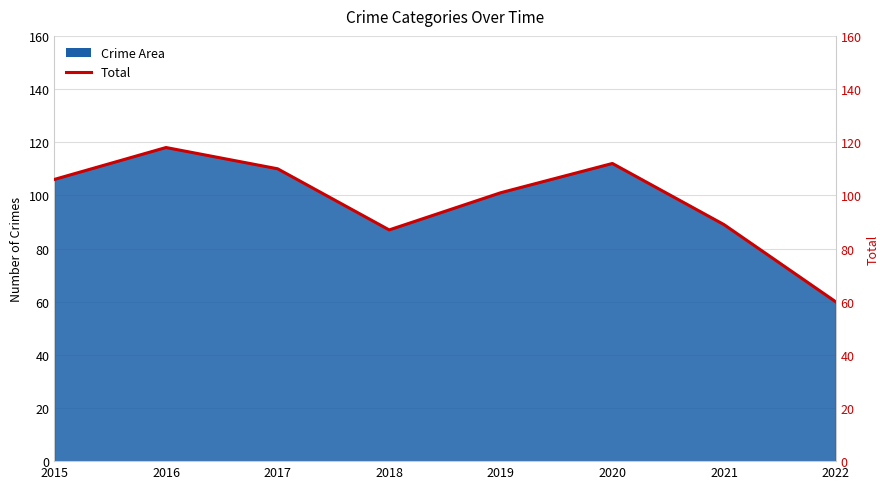

Does the chart have visible grid lines?

Yes